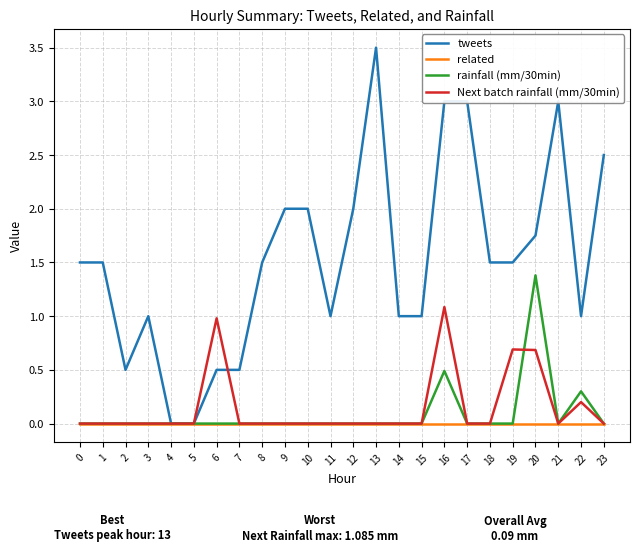

Is this an area chart (filled region under the line)?

No